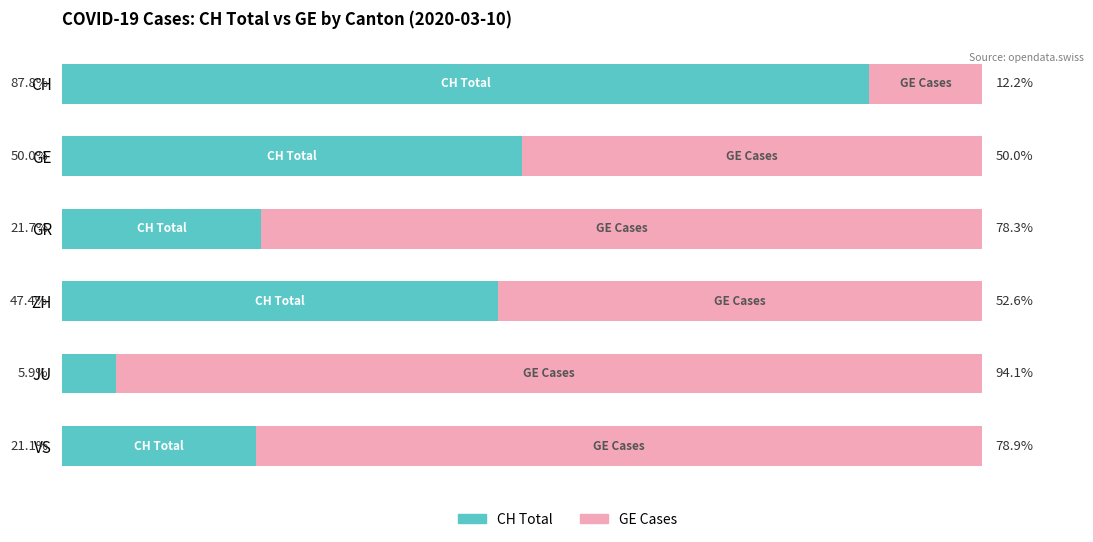

At which label does CH Total reach its minimum?

JU